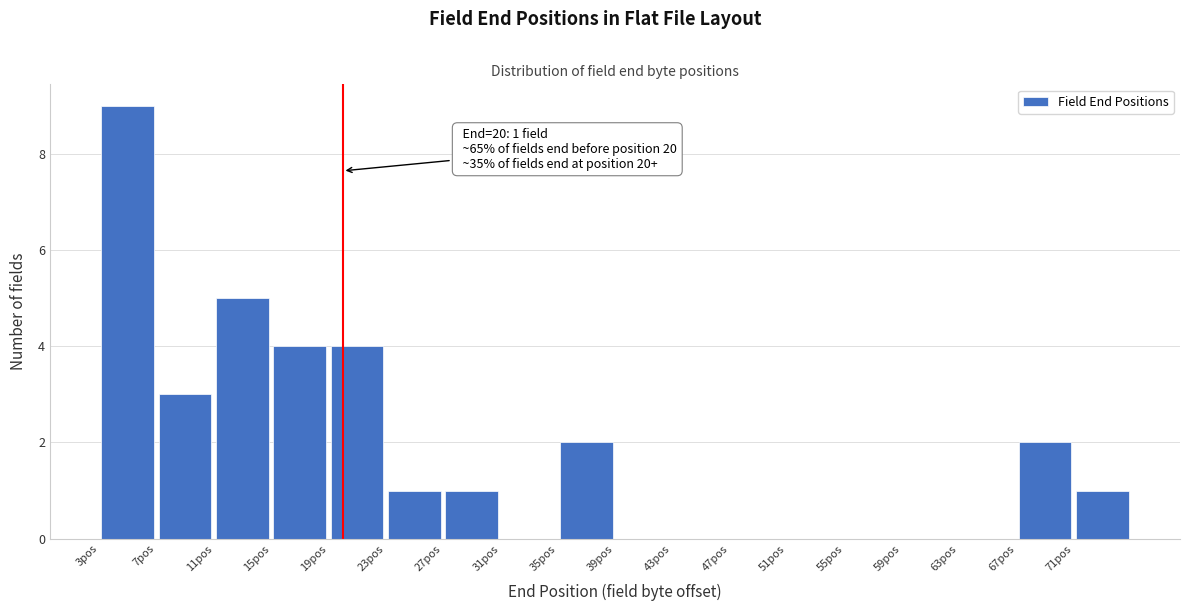

Over which range of the x-axis is the bar tallest?

3 to 7